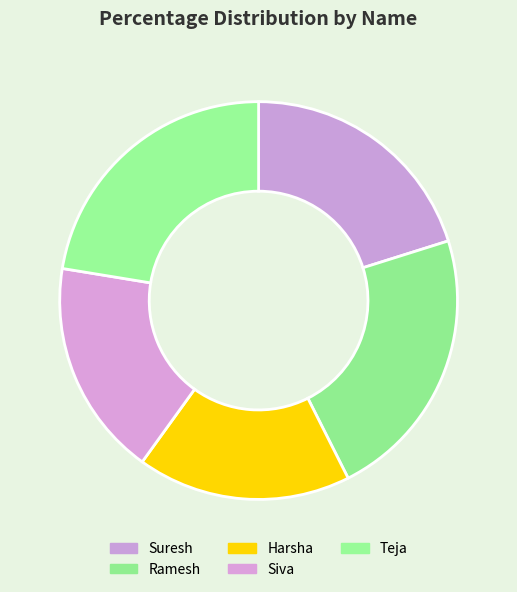

Count the number of slices in the pie.

5